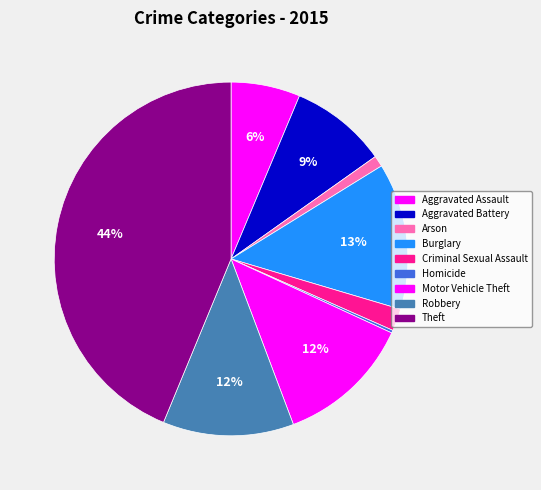

What is the total percentage of Theft and Criminal Sexual Assault?

45.8%